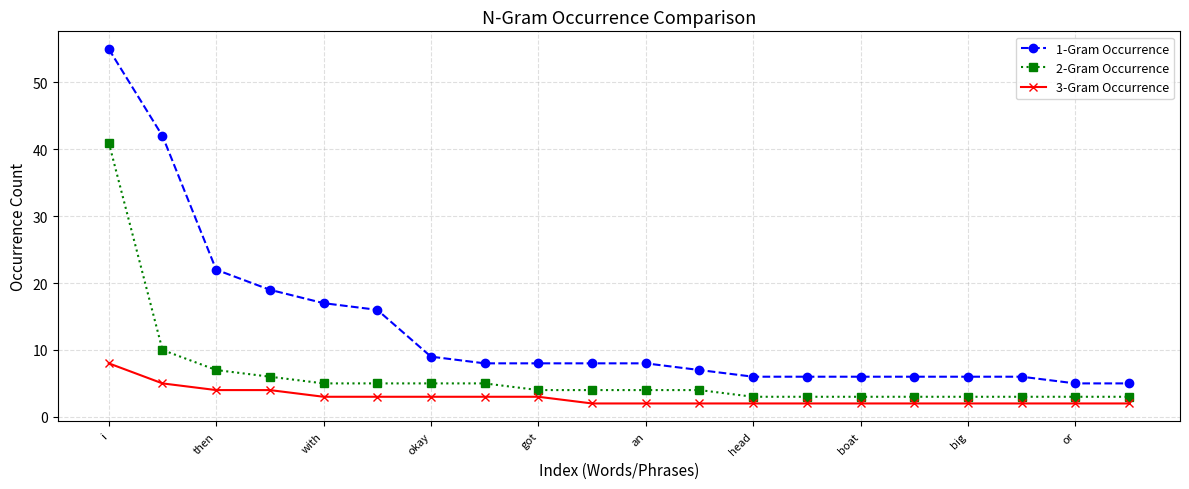

What is the average value of the 2-Gram Occurrence series?

6